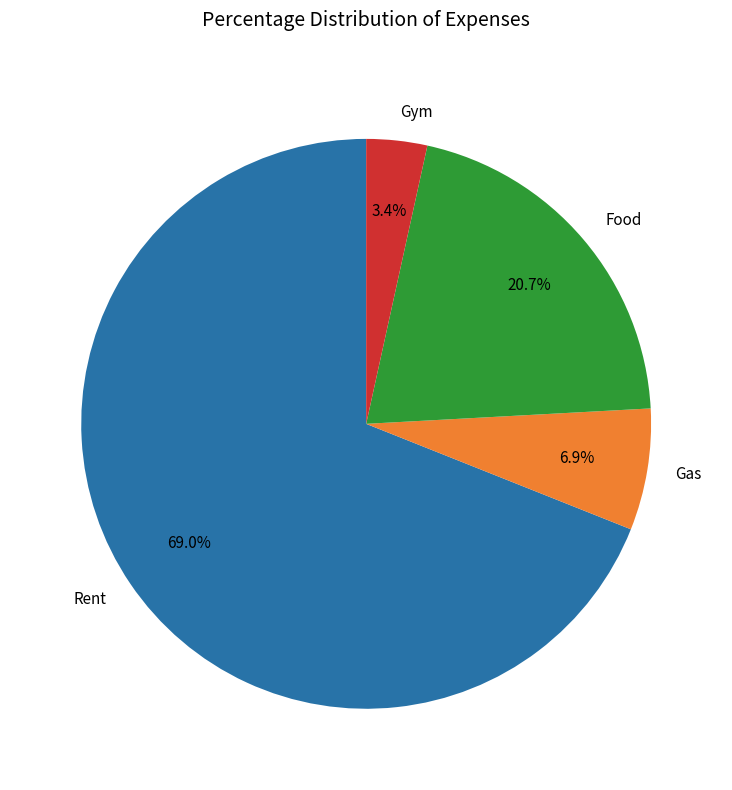

Which category accounts for the majority?

Rent